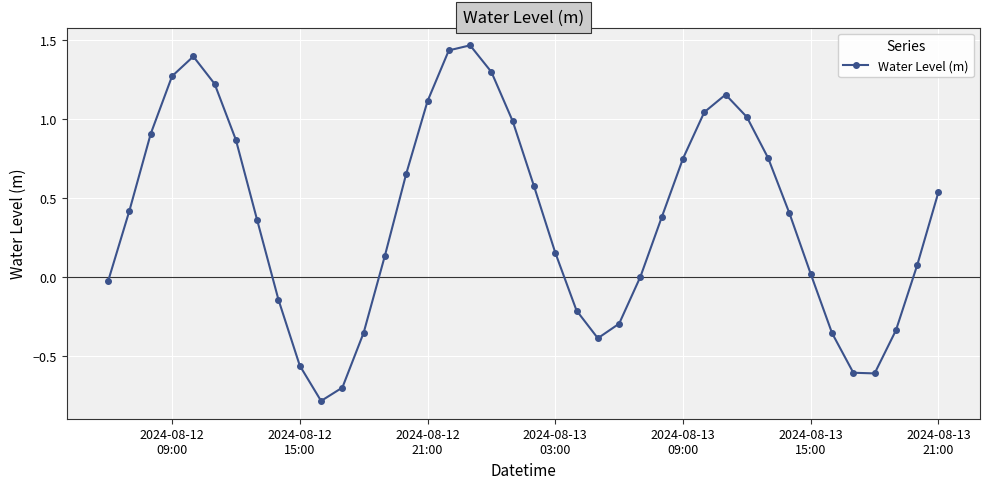

What is the smallest value displayed?

-0.8